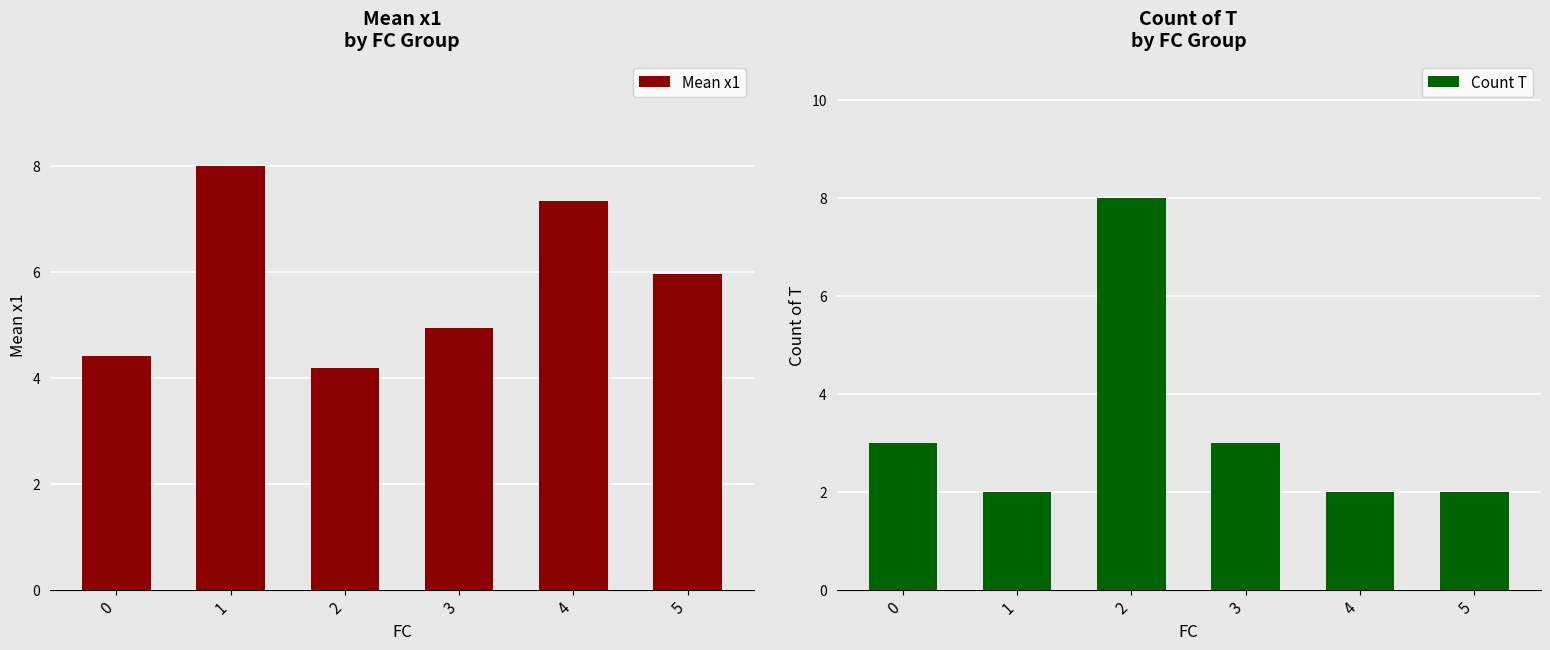

Between 1 and 3, which series saw the biggest shift?

Mean x1